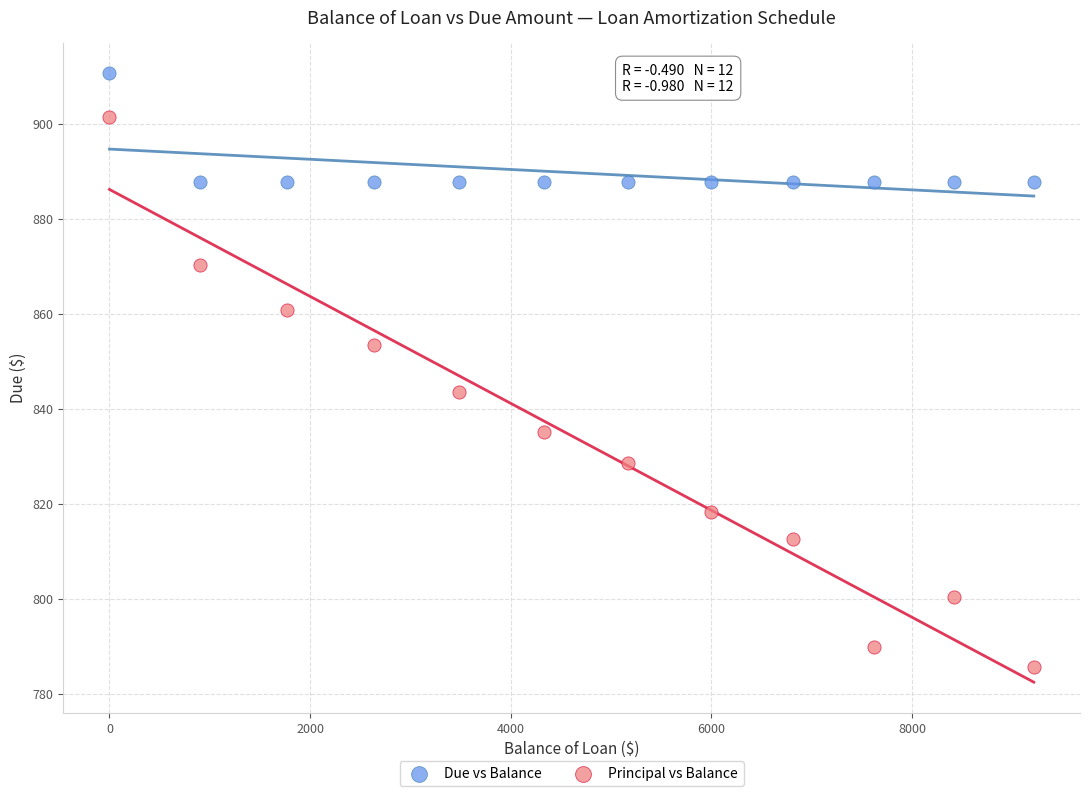

What are all the series names shown in the legend?

Due vs Balance, Principal vs Balance